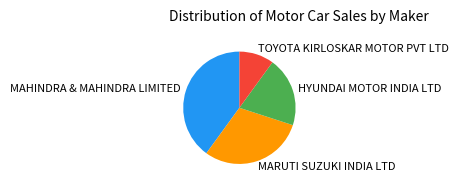

True or false: MAHINDRA & MAHINDRA LIMITED accounts for 40% of the total.

True